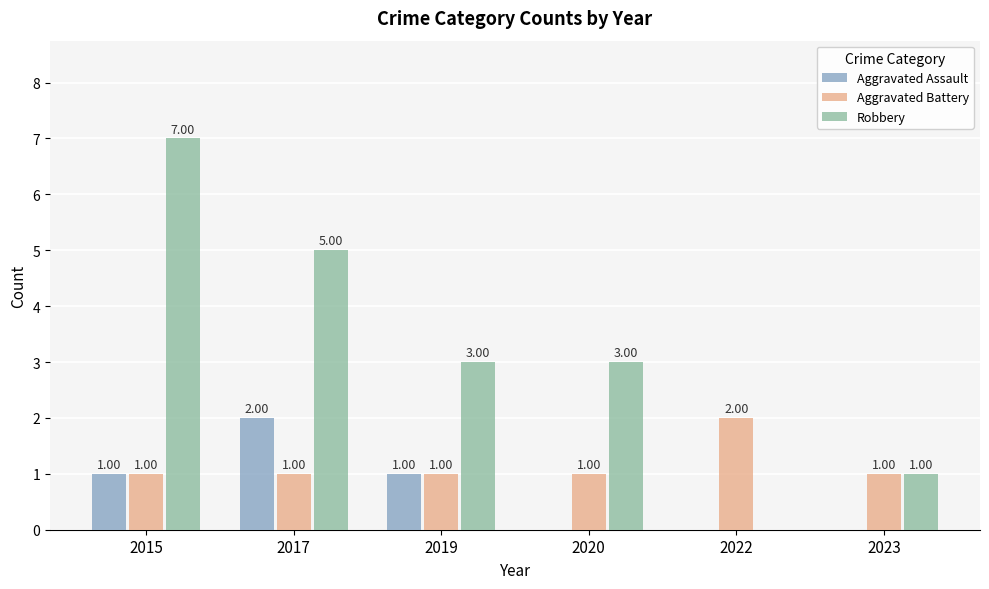

Which series has the largest total across all categories?

Robbery